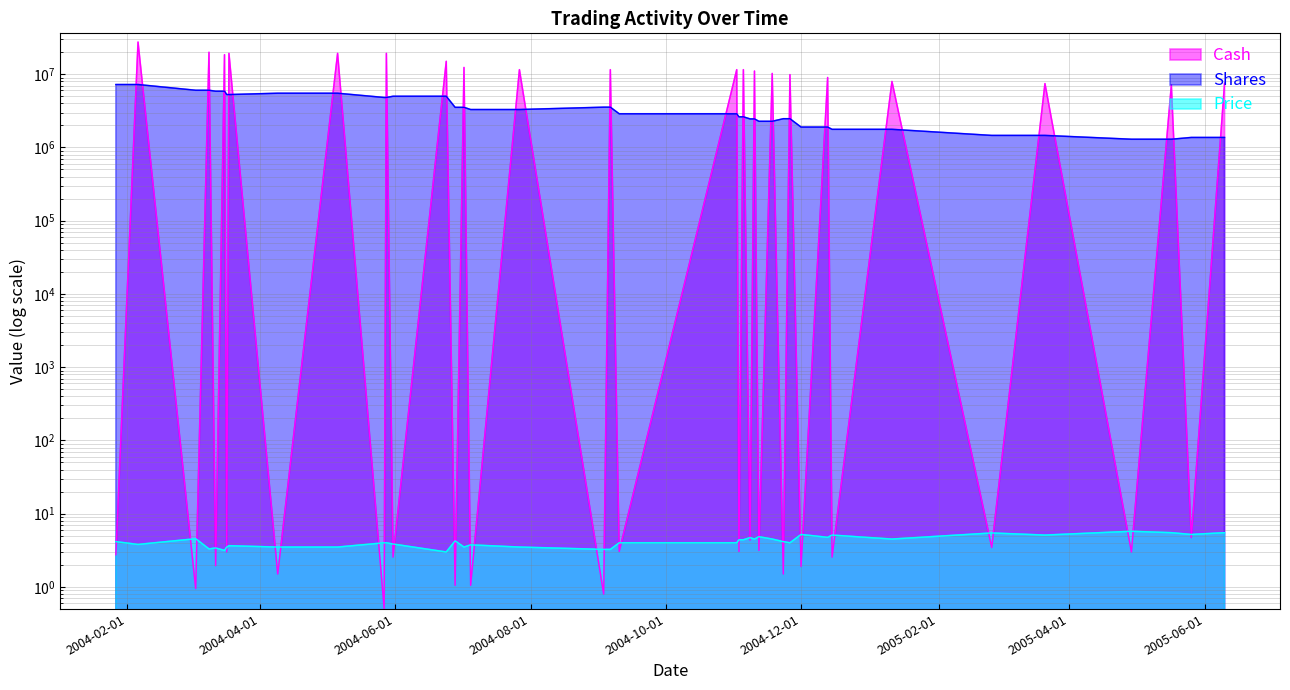

Reading left to right, extract all data points from this chart.

Cash: 2.8	27469879.8	0.9	19923209.8	1.9	18458268.0	3.0	19249336.5	1.5	19249336.5	0.5	19249336.5	2.5	14999483.6	1.1	12352516.1	1.1	11529015.1	0.8	11529015.1	3.0	11529015.1	3.0	11529015.1	4.3	11038418.8	3.1	10241832.2	1.5	9871645.5	1.9	9017368.7	2.5	7956502.0	3.5	7445534.2	3.0	7121815.5	4.7	7532689.2
Shares: 7228915.0	7228915.0	6037336.0	6037336.0	5859767.0	5859767.0	5273790.0	5273790.0	5499810.0	5499810.0	4812334.0	4812334.0	4999827.0	4999827.0	3529290.0	3529290.0	3294004.0	3294004.0	3547389.0	3547389.0	2882253.0	2882253.0	2620230.0	2620230.0	2452981.0	2452981.0	2275962.0	2275962.0	2467911.0	2467911.0	1898393.0	1898393.0	1768111.0	1768111.0	1459908.0	1459908.0	1294875.0	1294875.0	1369579.0	1369579.0
Price: 4.2	3.8	4.5	3.3	3.4	3.1	3.5	3.6	3.5	3.5	4.0	4.0	3.9	3.0	4.2	3.5	3.8	3.5	3.2	3.2	4.0	4.0	4.4	4.4	4.7	4.5	4.8	4.5	4.2	4.0	5.2	4.8	5.1	4.5	5.5	5.1	5.8	5.5	5.2	5.5